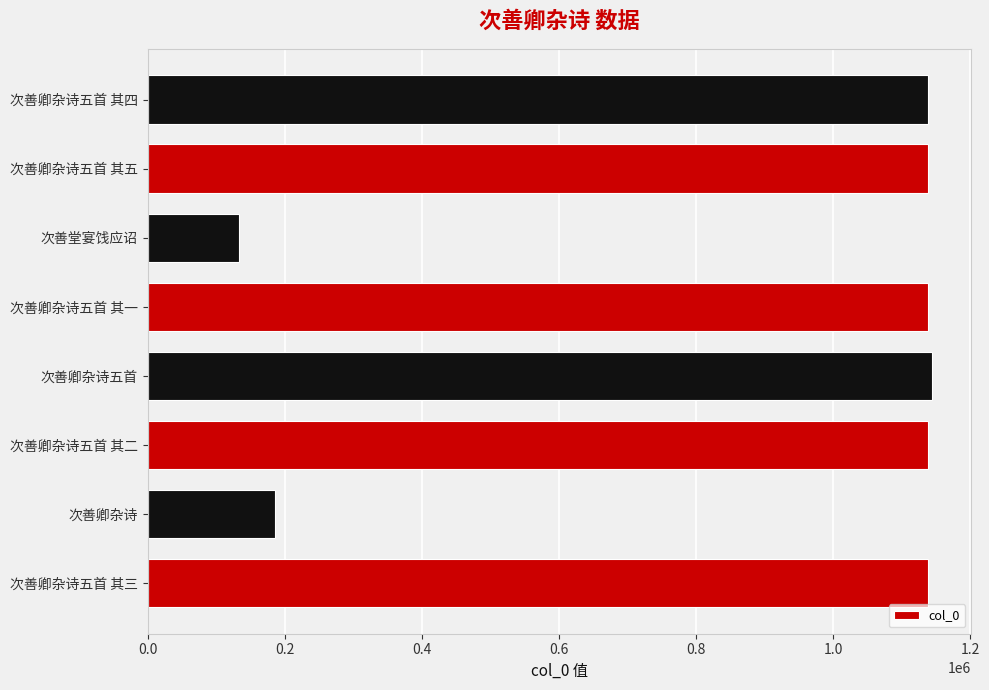

True or false: the data shows 1144413 at 次善卿杂诗五首.

True